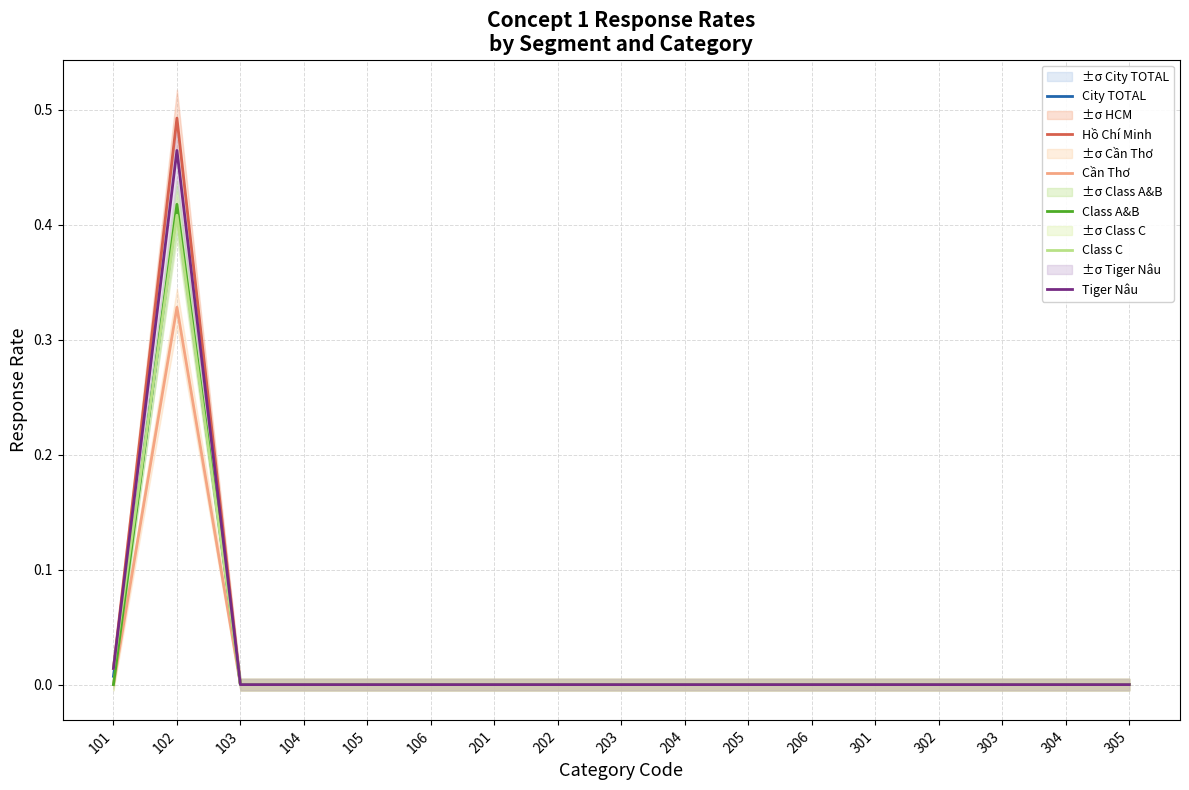

Reading left to right, list all the values displayed in this chart.

City TOTAL: 0.0	0.4	0.0	0.0	0.0	0.0	0.0	0.0	0.0	0.0	0.0	0.0	0.0	0.0	0.0	0.0	0.0
Hồ Chí Minh: 0.0	0.5	0.0	0.0	0.0	0.0	0.0	0.0	0.0	0.0	0.0	0.0	0.0	0.0	0.0	0.0	0.0
Cần Thơ: 0.0	0.3	0.0	0.0	0.0	0.0	0.0	0.0	0.0	0.0	0.0	0.0	0.0	0.0	0.0	0.0	0.0
Class A&B: 0.0	0.4	0.0	0.0	0.0	0.0	0.0	0.0	0.0	0.0	0.0	0.0	0.0	0.0	0.0	0.0	0.0
Class C: 0.0	0.4	0.0	0.0	0.0	0.0	0.0	0.0	0.0	0.0	0.0	0.0	0.0	0.0	0.0	0.0	0.0
Tiger Nâu: 0.0	0.5	0.0	0.0	0.0	0.0	0.0	0.0	0.0	0.0	0.0	0.0	0.0	0.0	0.0	0.0	0.0